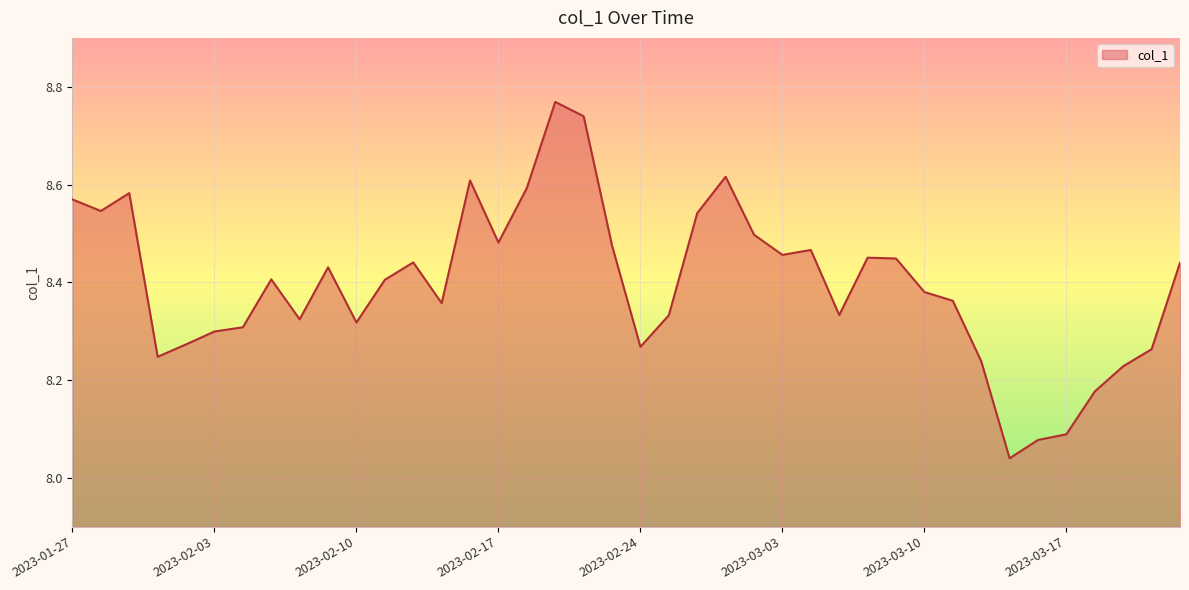

What is the difference between the maximum and minimum values?

0.7